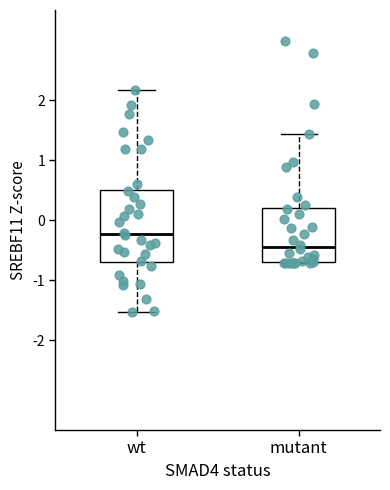

Reading left to right, transcribe this box plot: for each box, give where its median line is, the range the box spans, and where its two whiskers end, as read against the y-axis. The values are not printed on the chart, so give them approximately, as read against the axis.

wt: median -0.2, box -0.7 to 0.5, whiskers -1.5 to 2.2
mutant: median -0.5, box -0.7 to 0.2, whiskers -0.7 to 1.4